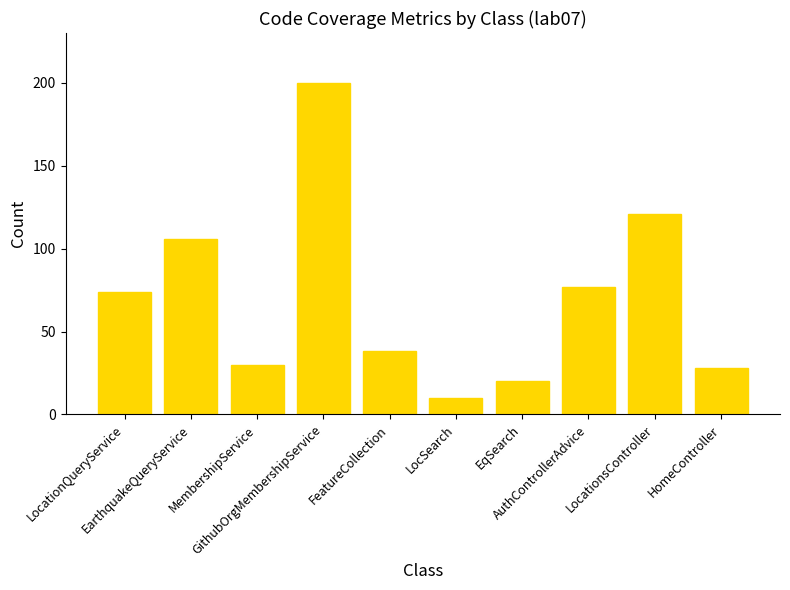

Are the bars horizontal?

No